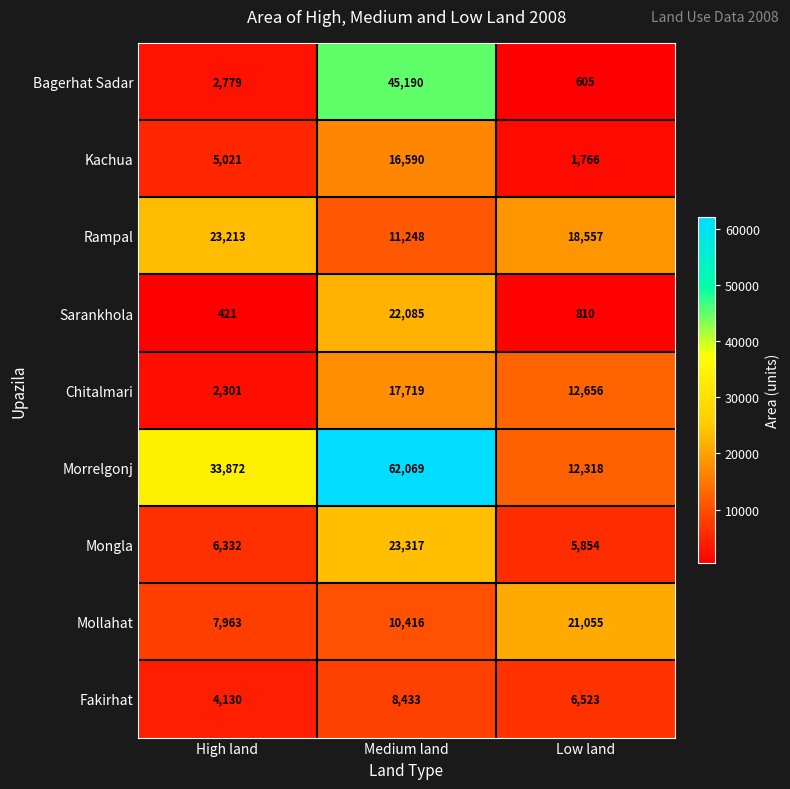

Where is Mongla nearest to the value 14585?

High land